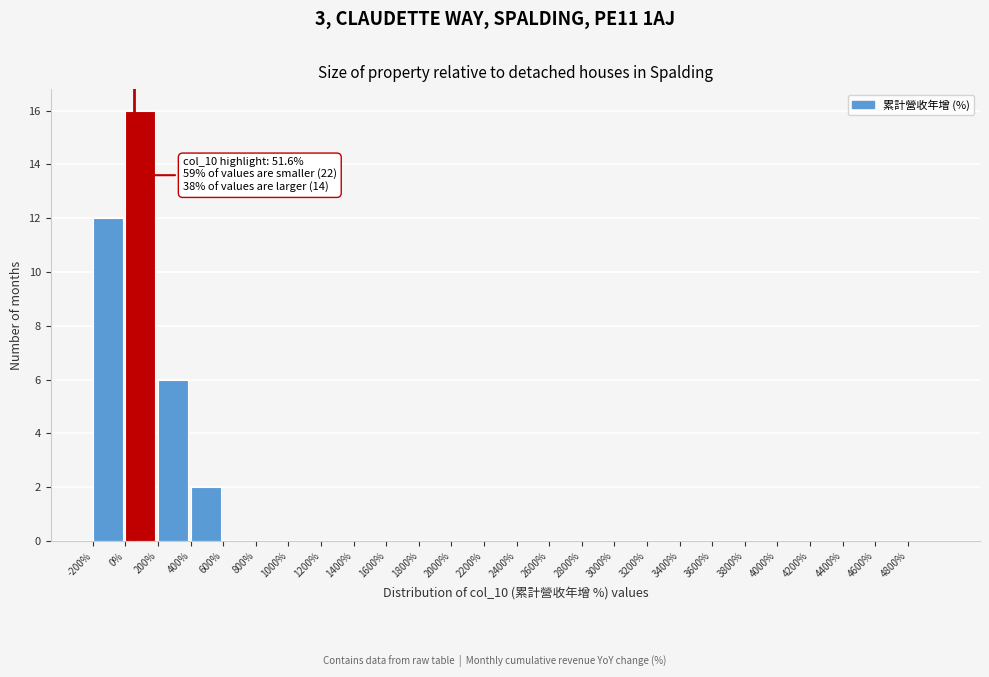

Which range on the x-axis has the tallest bar?

0 to 200